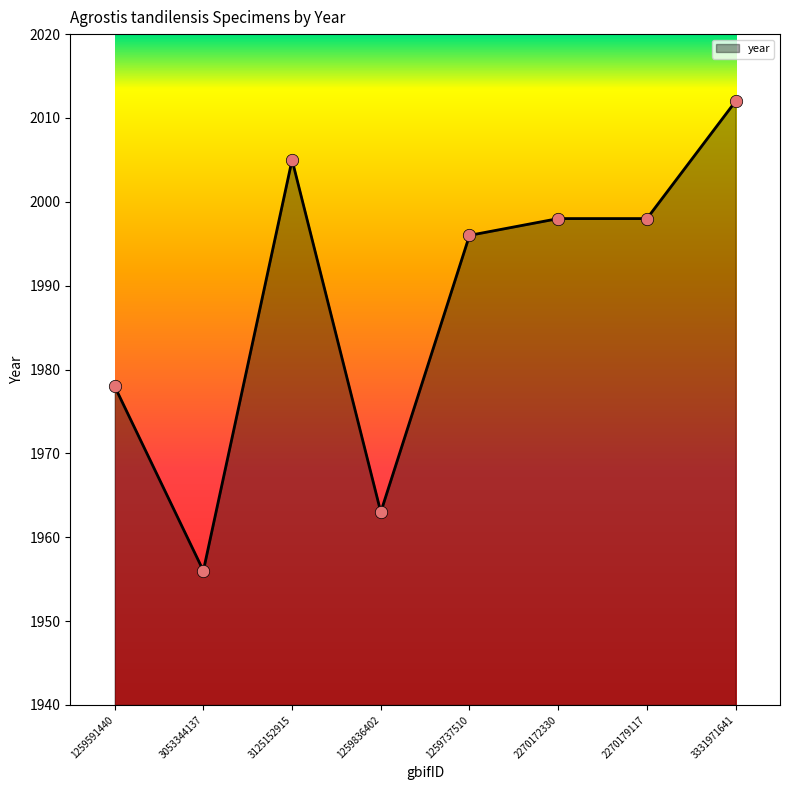

What is the change in value from 1259591440 to 2270179117?

+20